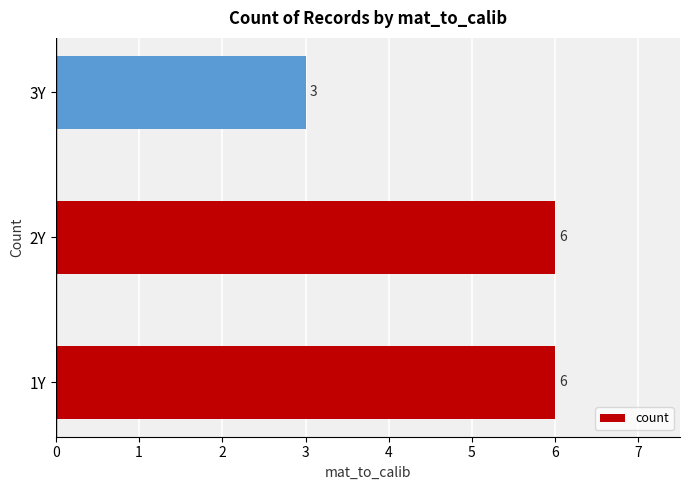

What is the change in value from 1Y to 3Y?

-3